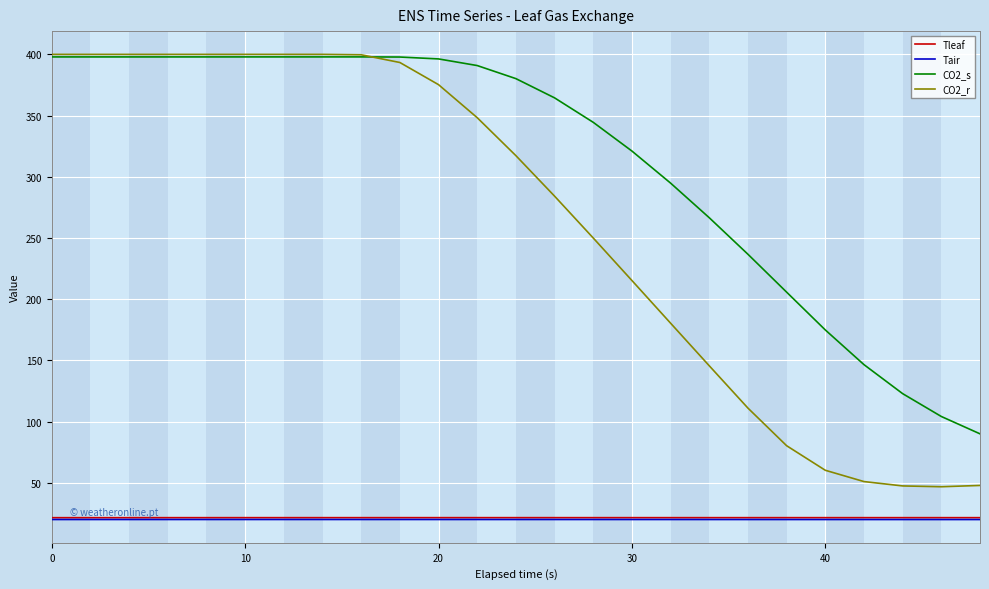

Which series has the widest spread of values?

CO2_r